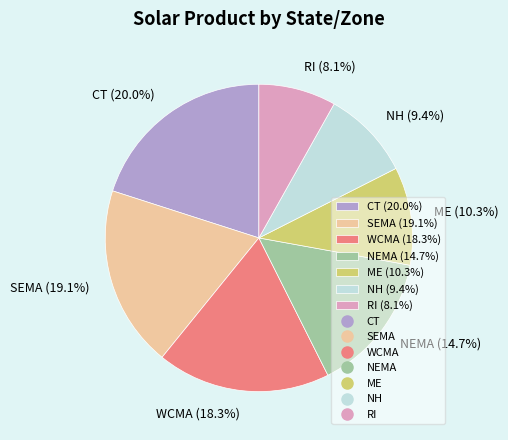

Which slice is the smallest?

RI